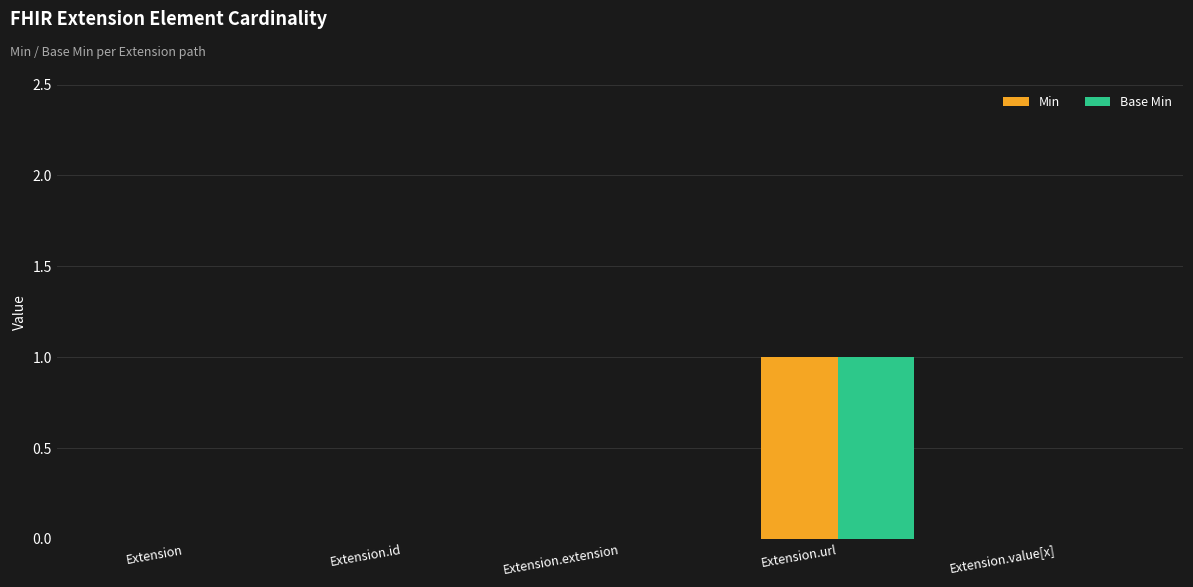

Which category has the highest value in the Min series?

Extension.url